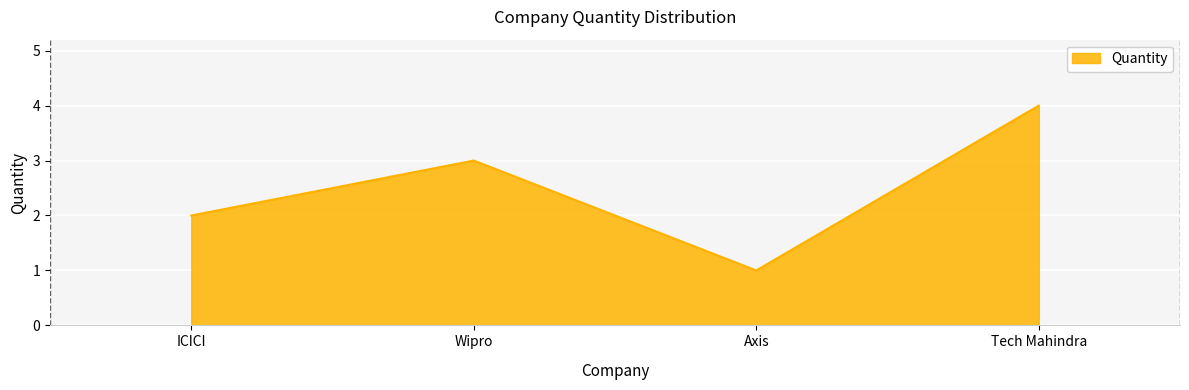

Does the chart have visible grid lines?

Yes